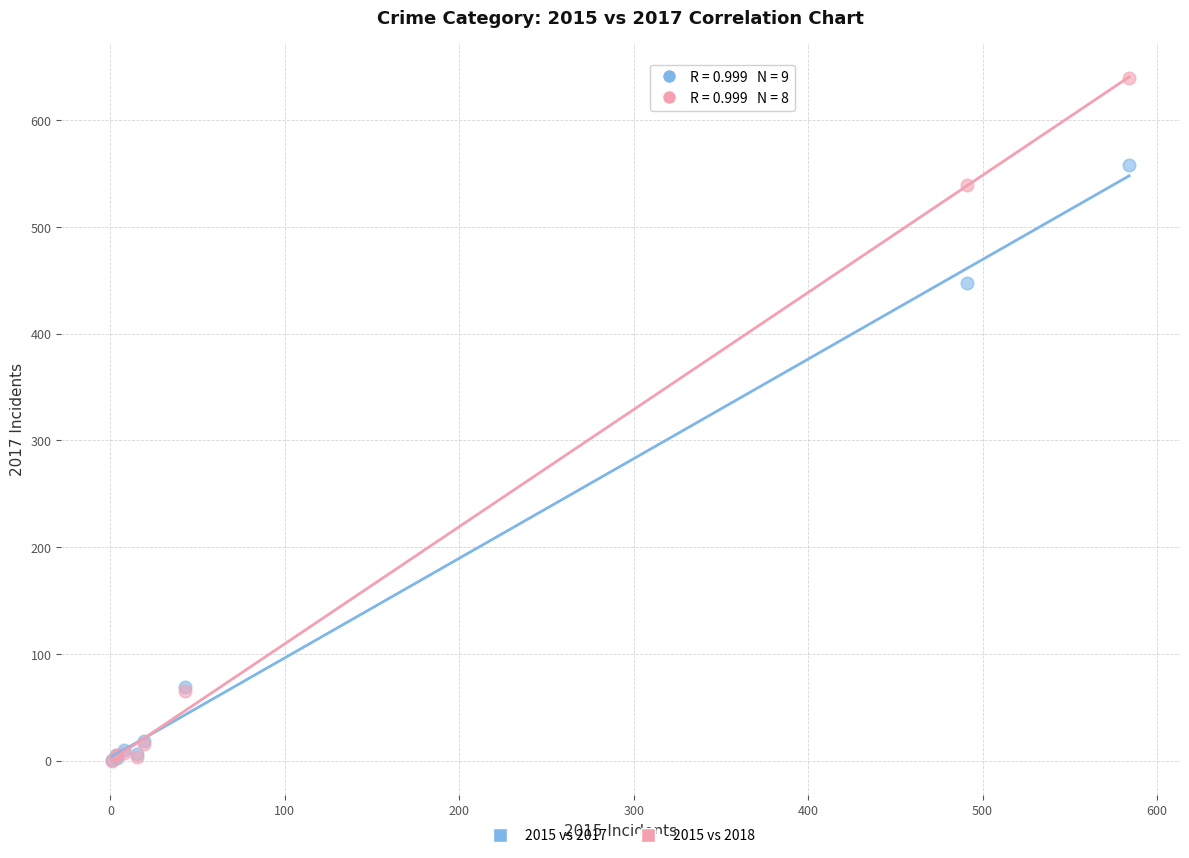

Across all series, what Y value is closest to 319?

447